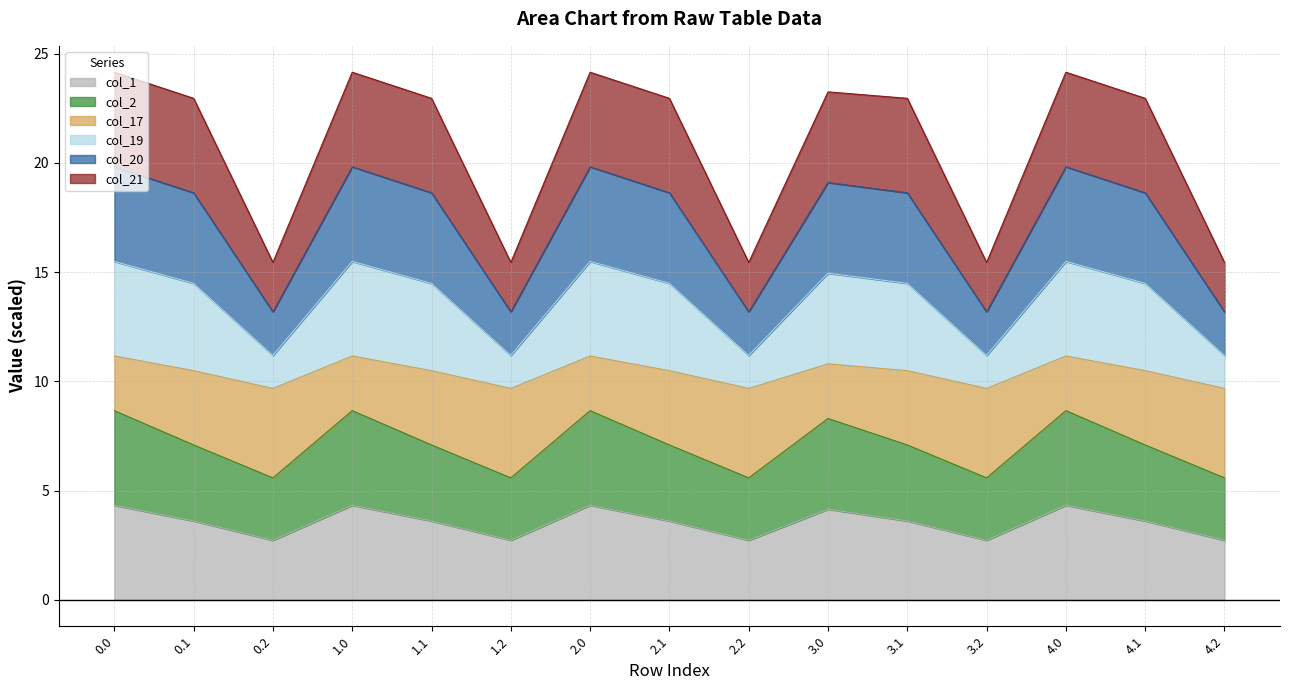

Which series has the widest spread of values?

col_19